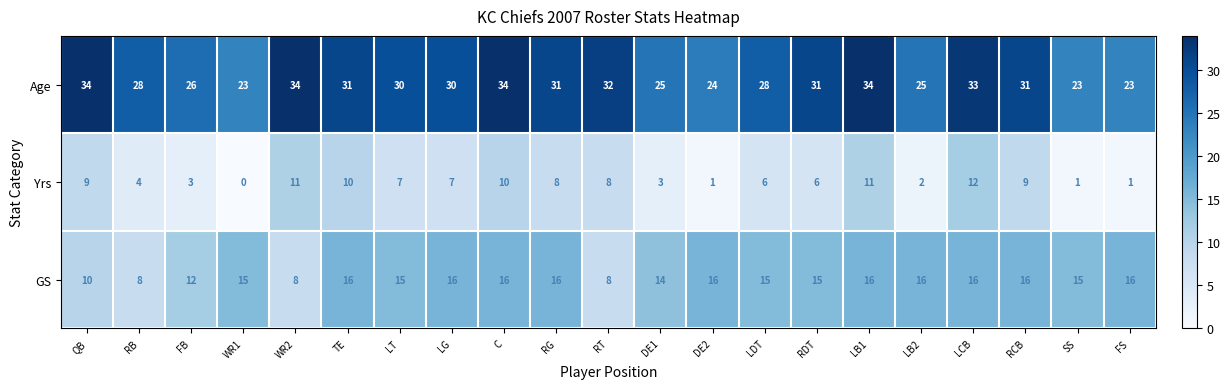

At how many categories does at least one series exceed 1?

21